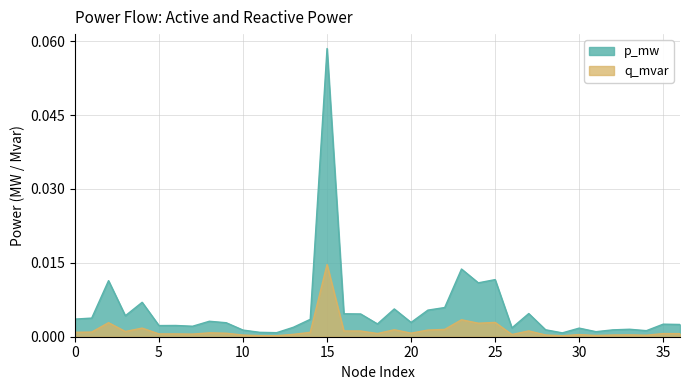

Where is the first local maximum for p_mw?

2